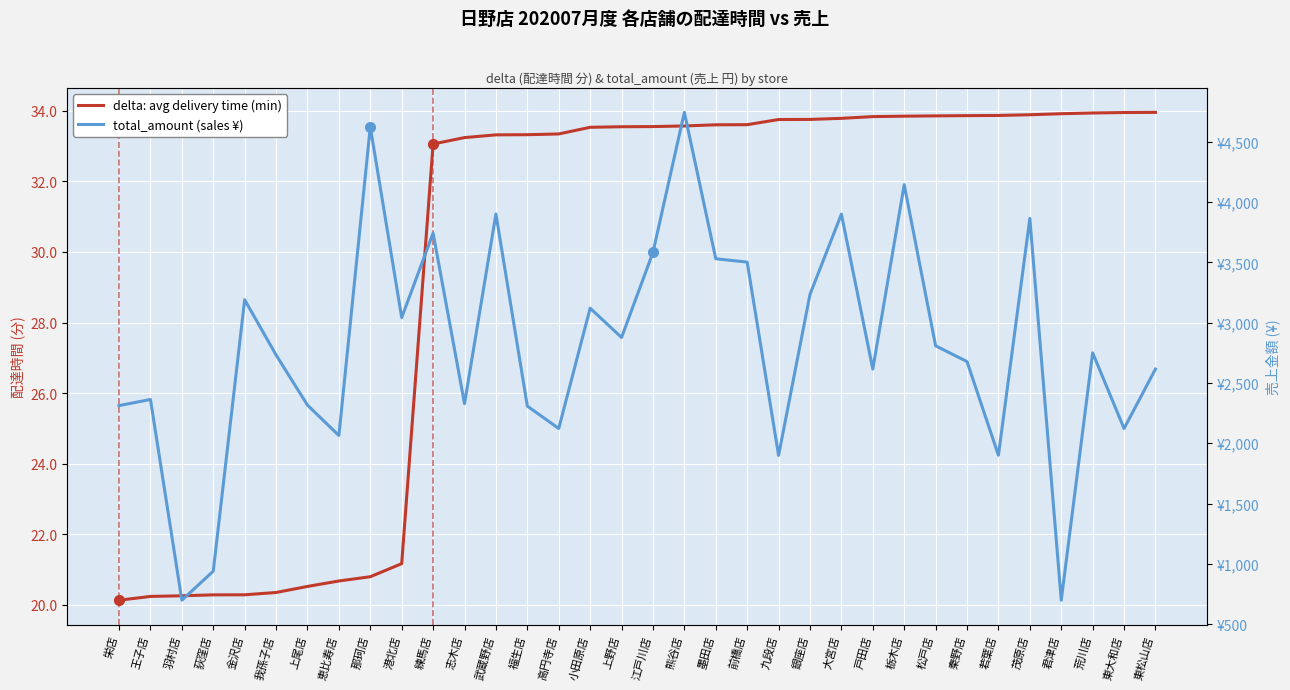

At which category does total_amount (sales ¥) reach its first local valley?

羽村店